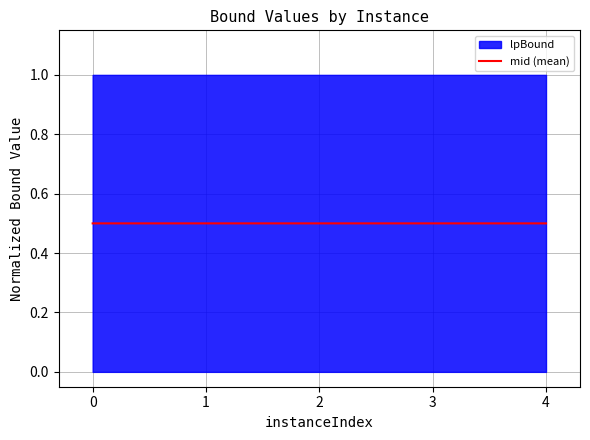

How many lines are shown in the chart?

1